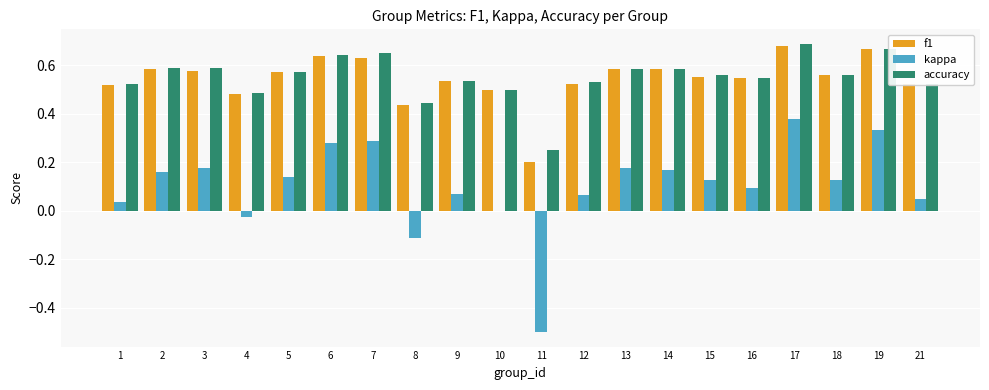

Count the number of categories in the chart.

20